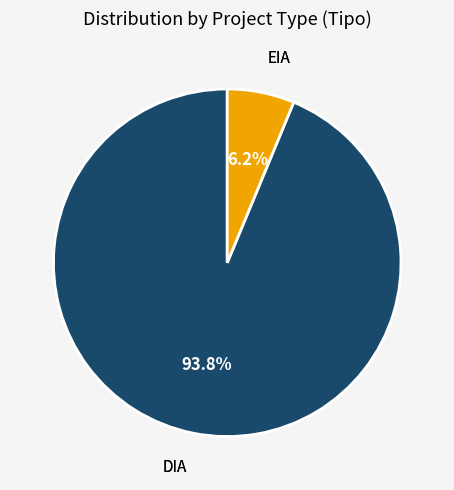

The DIA slice represents 94% of the pie. True or false?

True